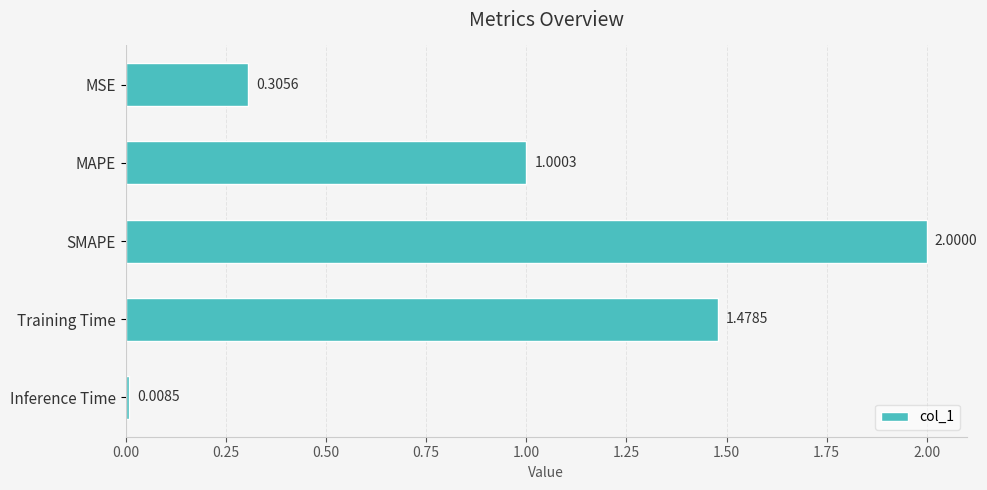

Does the chart contain any negative values?

No